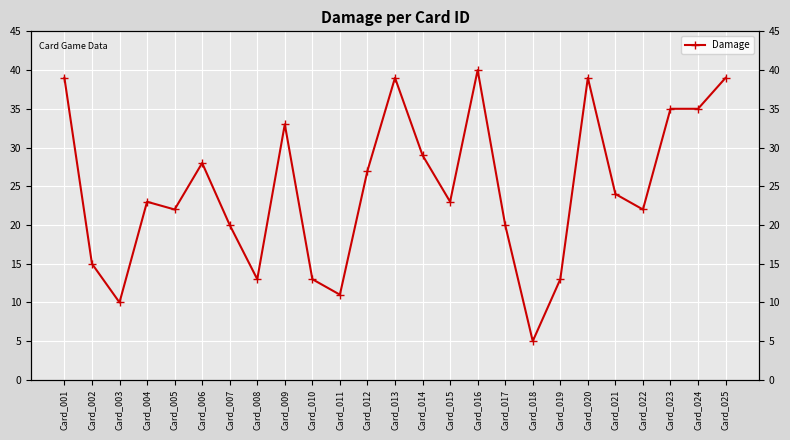

Reading left to right, list all the values displayed in this chart.

Card_001=39	Card_002=15	Card_003=10	Card_004=23	Card_005=22	Card_006=28	Card_007=20	Card_008=13	Card_009=33	Card_010=13	Card_011=11	Card_012=27	Card_013=39	Card_014=29	Card_015=23	Card_016=40	Card_017=20	Card_018=5	Card_019=13	Card_020=39	Card_021=24	Card_022=22	Card_023=35	Card_024=35	Card_025=39